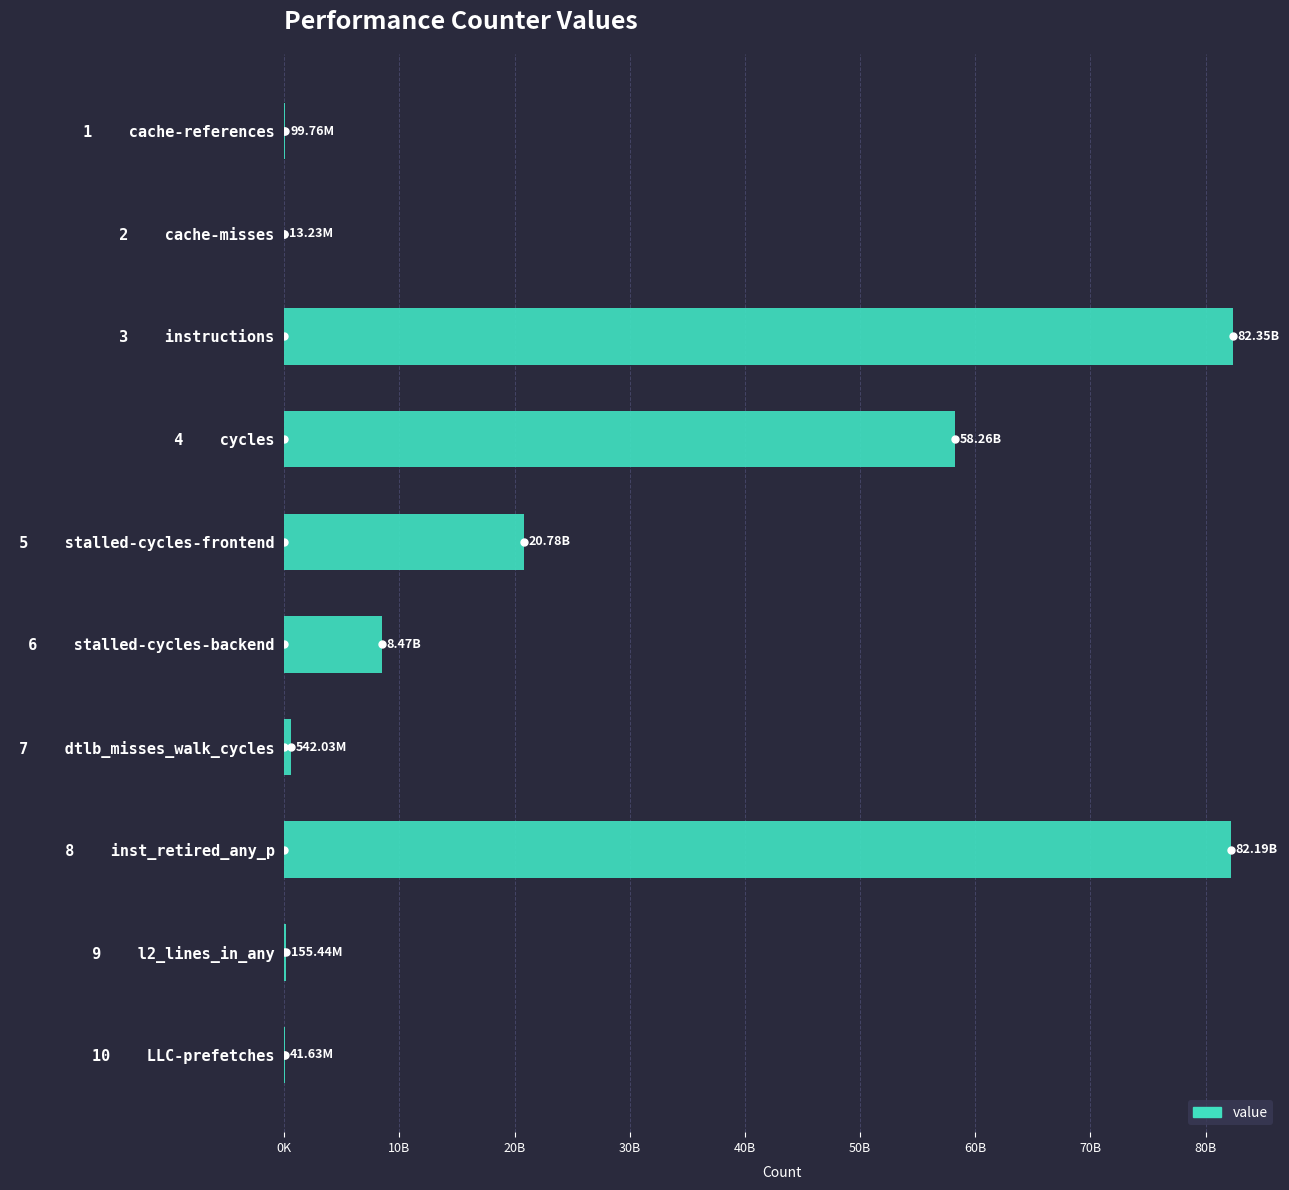

How many distinct data groups are displayed?

1